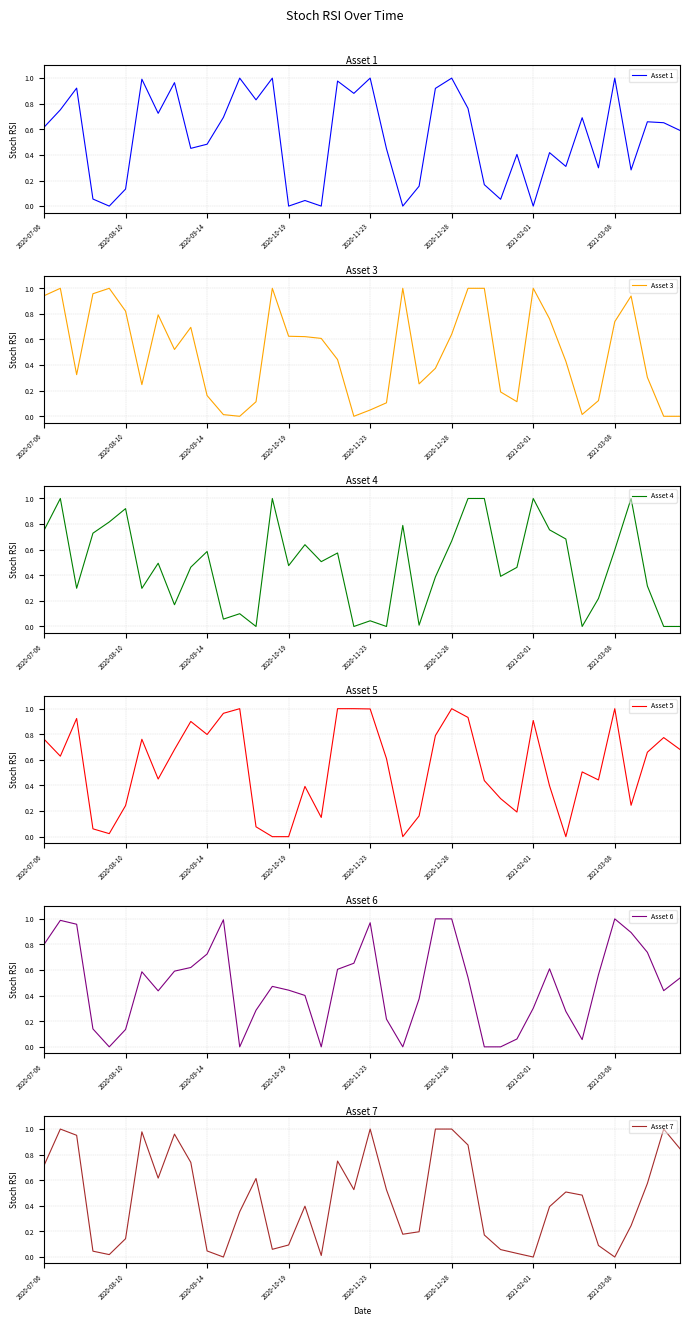

List the series in order of their peak value, lowest first.

Asset 1, Asset 3, Asset 4, Asset 5, Asset 6, Asset 7